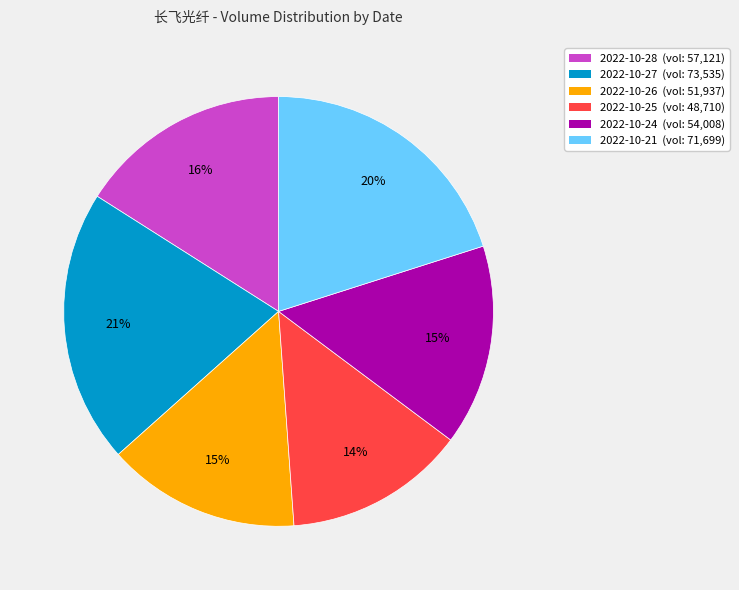

Do 2022-10-28 and 2022-10-21 together represent more than half of the pie?

No